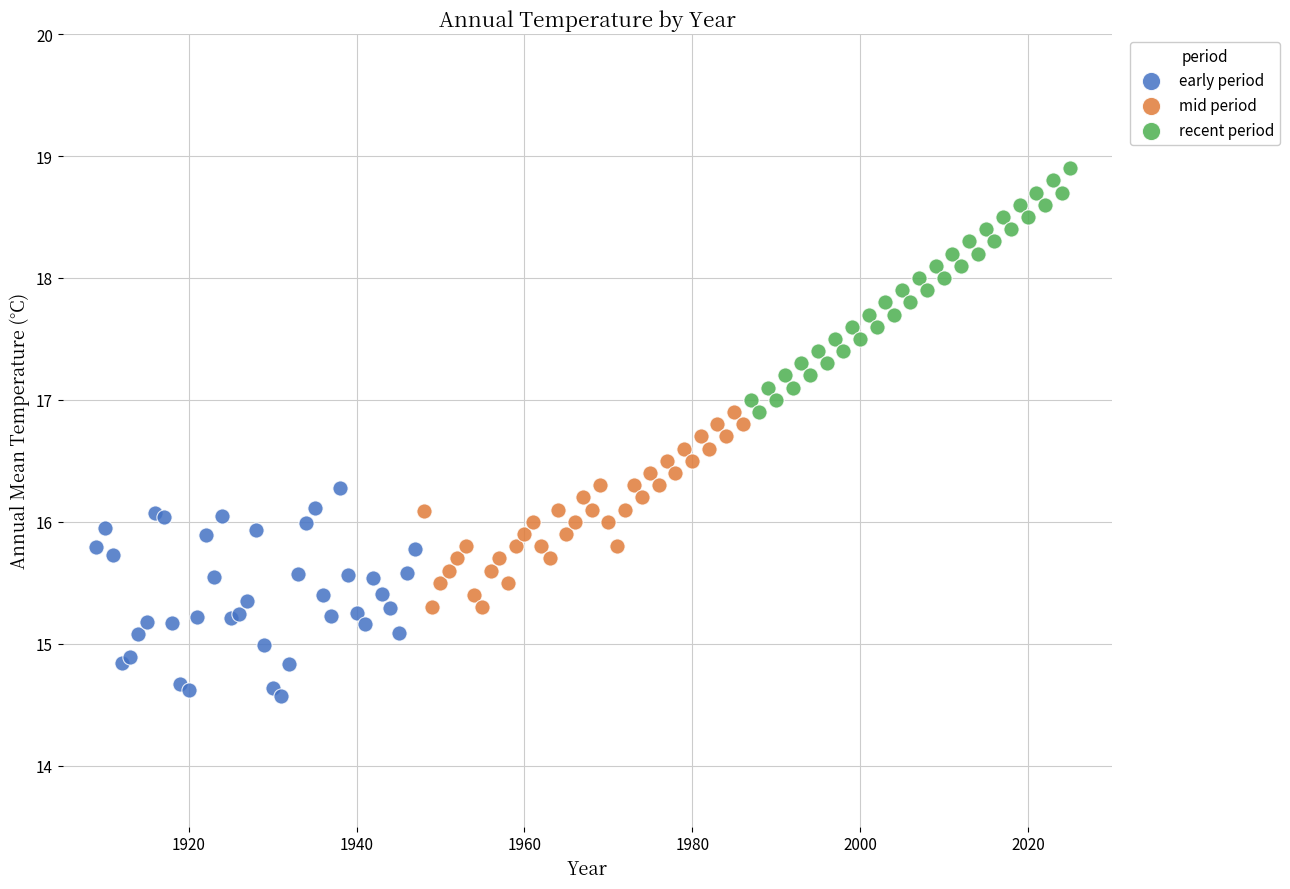

What are all the series names shown in the legend?

early period, mid period, recent period